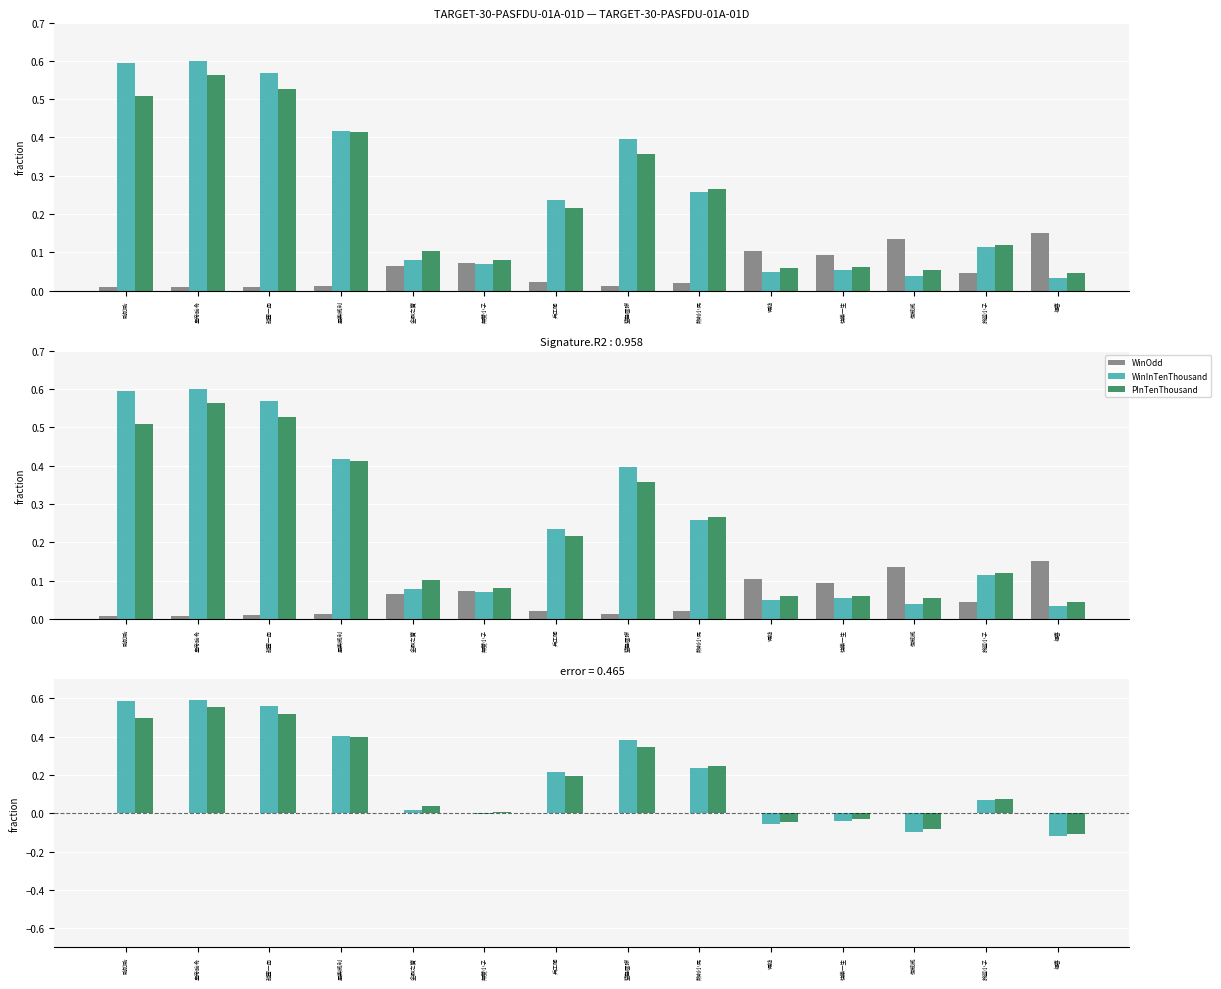

Reading left to right, what are all the values shown in this chart?

WinOdd: 0.0	0.0	0.0	0.0	0.0	0.0	0.0	0.0	0.0	0.0	0.0	0.0	0.0	0.0
WinInTenThousand: 0.6	0.6	0.6	0.4	0.0	-0.0	0.2	0.4	0.2	-0.1	-0.0	-0.1	0.1	-0.1
PInTenThousand: 0.5	0.6	0.5	0.4	0.0	0.0	0.2	0.3	0.2	-0.0	-0.0	-0.1	0.1	-0.1